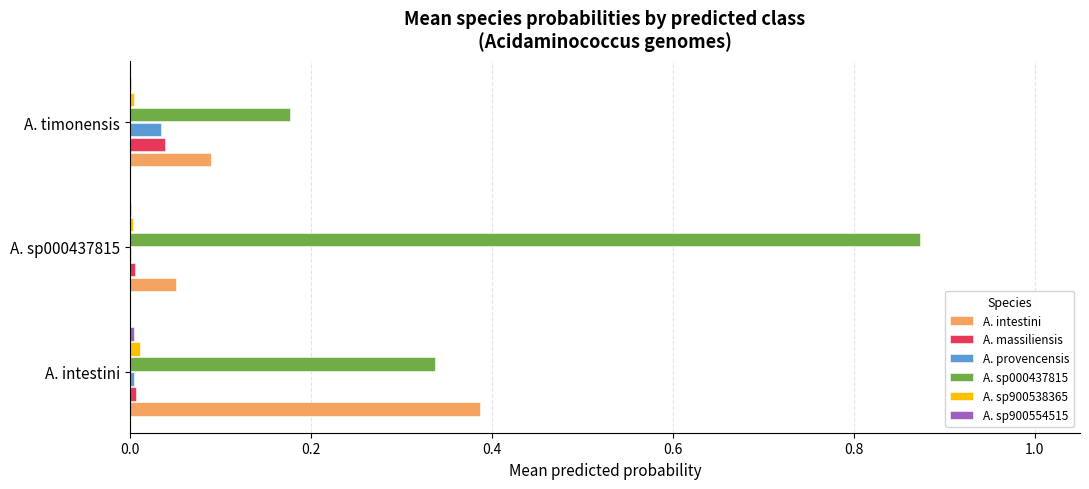

Which label corresponds to the largest value in the chart?

A. sp000437815